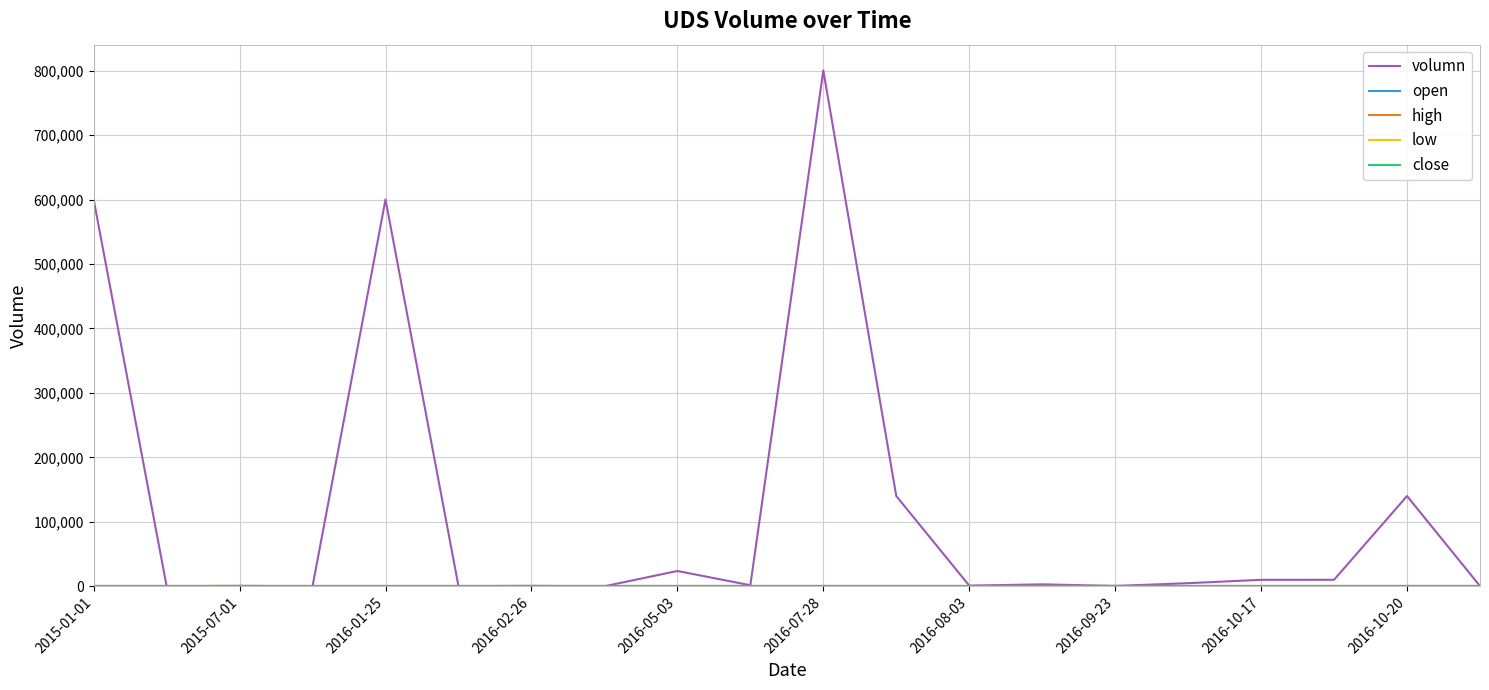

Does the chart have visible grid lines?

Yes